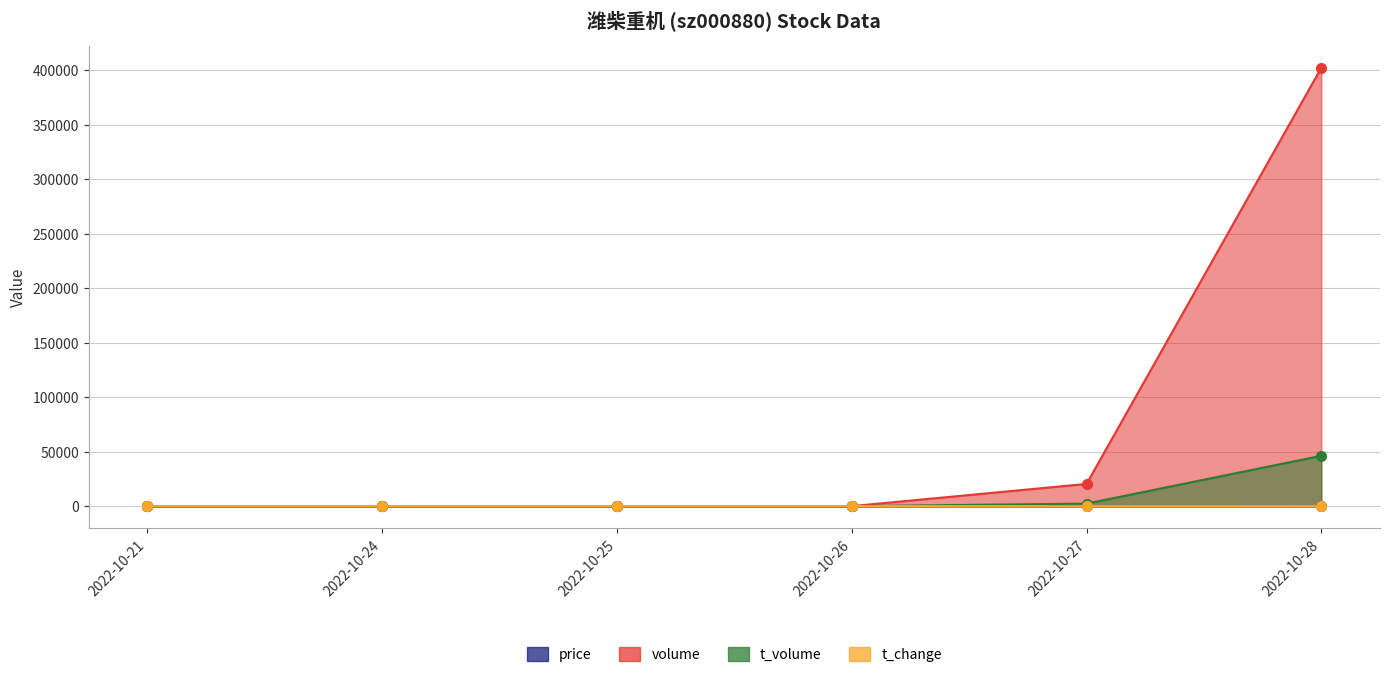

The volume series shows 217763.3 at 2022-10-25. True or false?

False